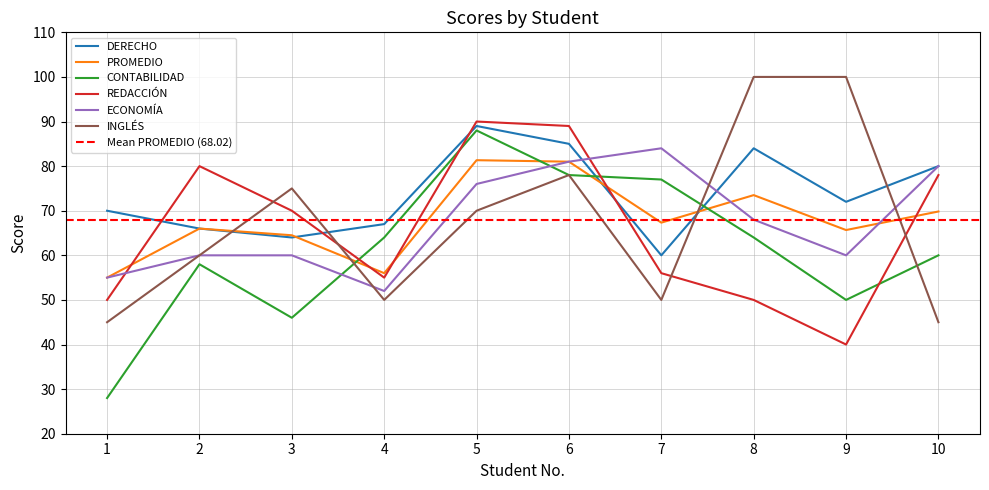

Rank the series at 7 from lowest to highest value.

INGLÉS, REDACCIÓN, DERECHO, PROMEDIO, CONTABILIDAD, ECONOMÍA